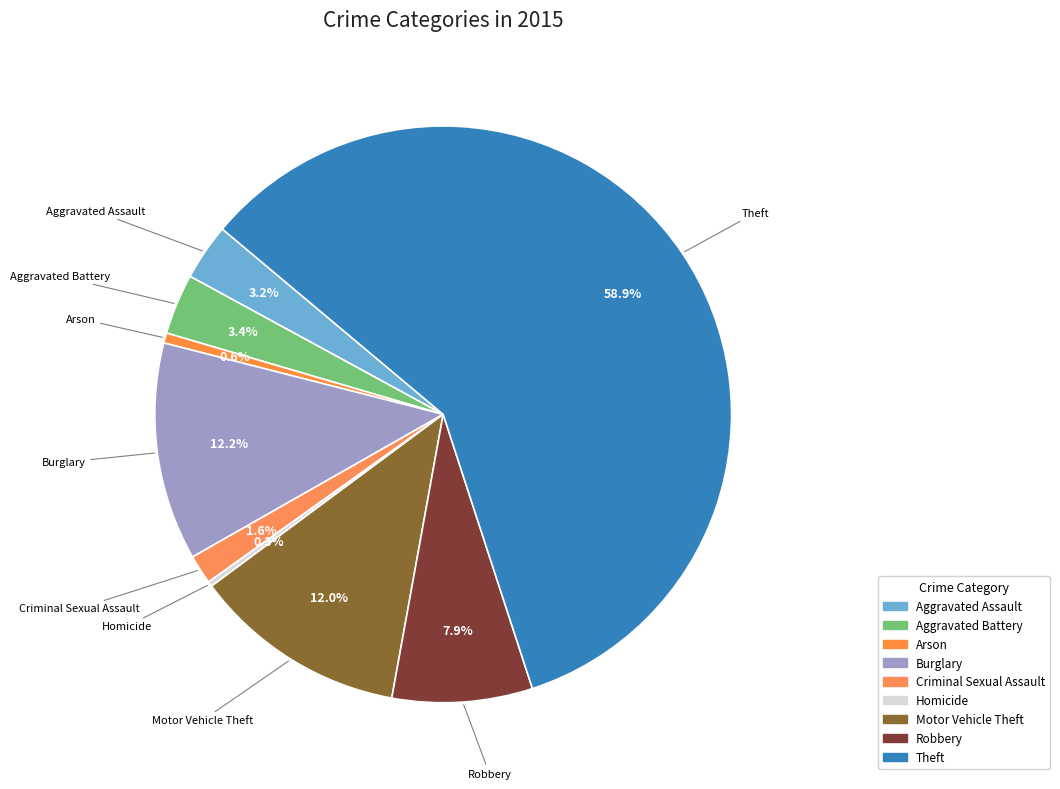

To the nearest percent, what is the difference between the largest and smallest slice percentages?

59%